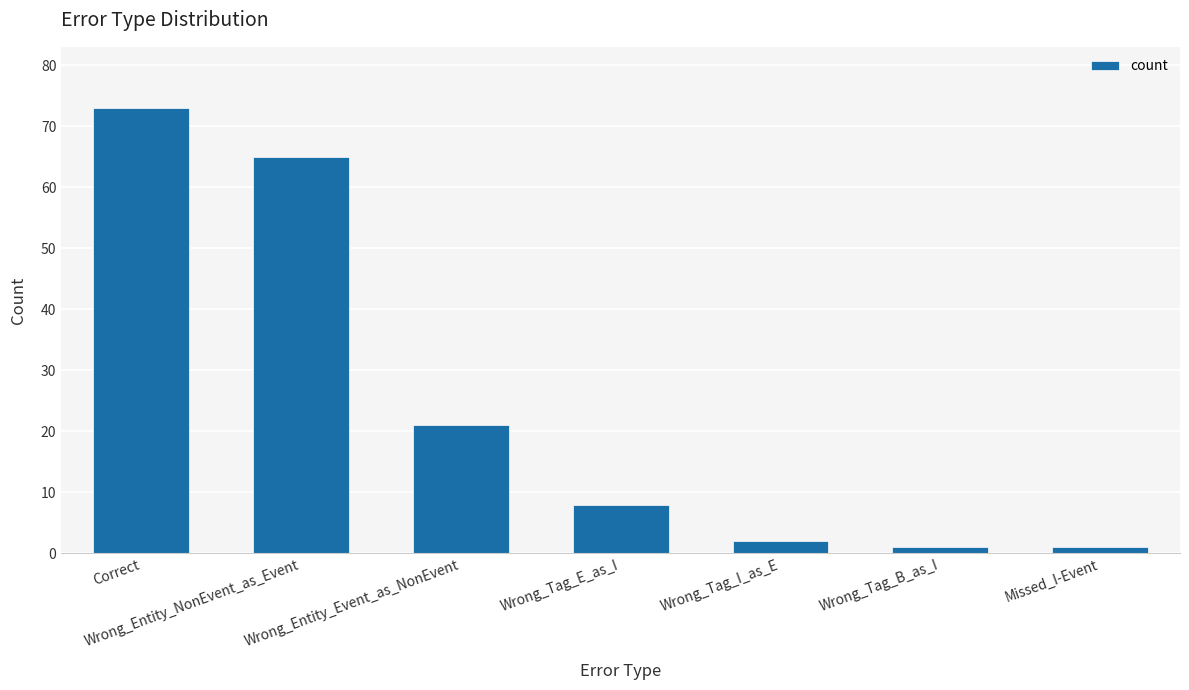

The value at Wrong_Tag_I_as_E is 2. True or false?

True